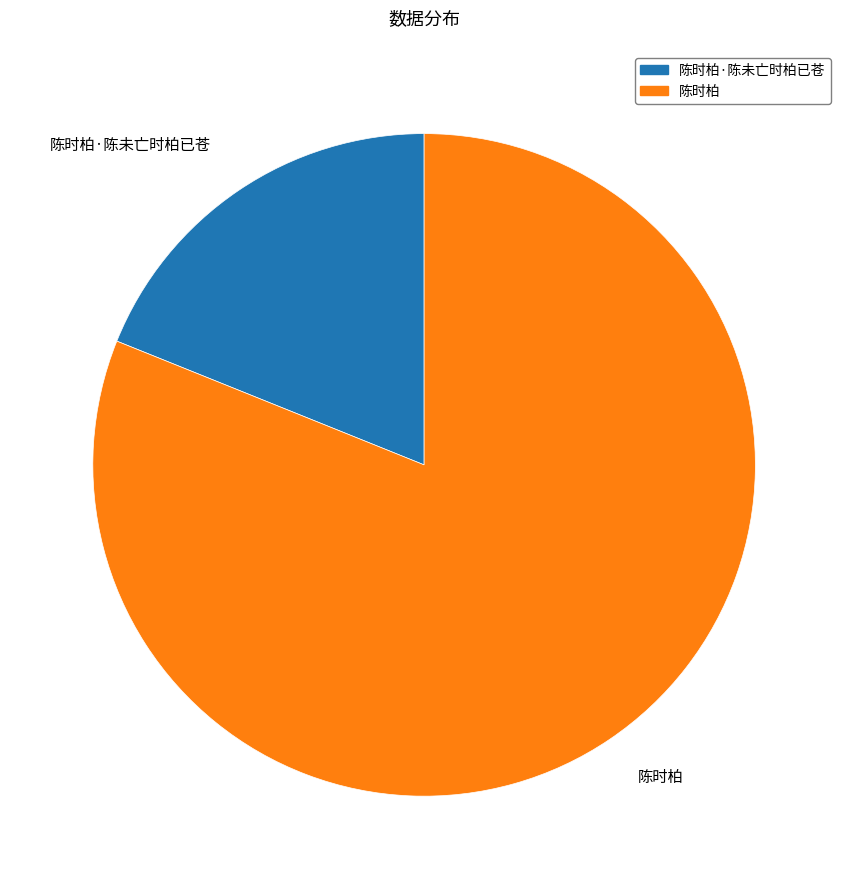

How many slices are in this pie chart?

2